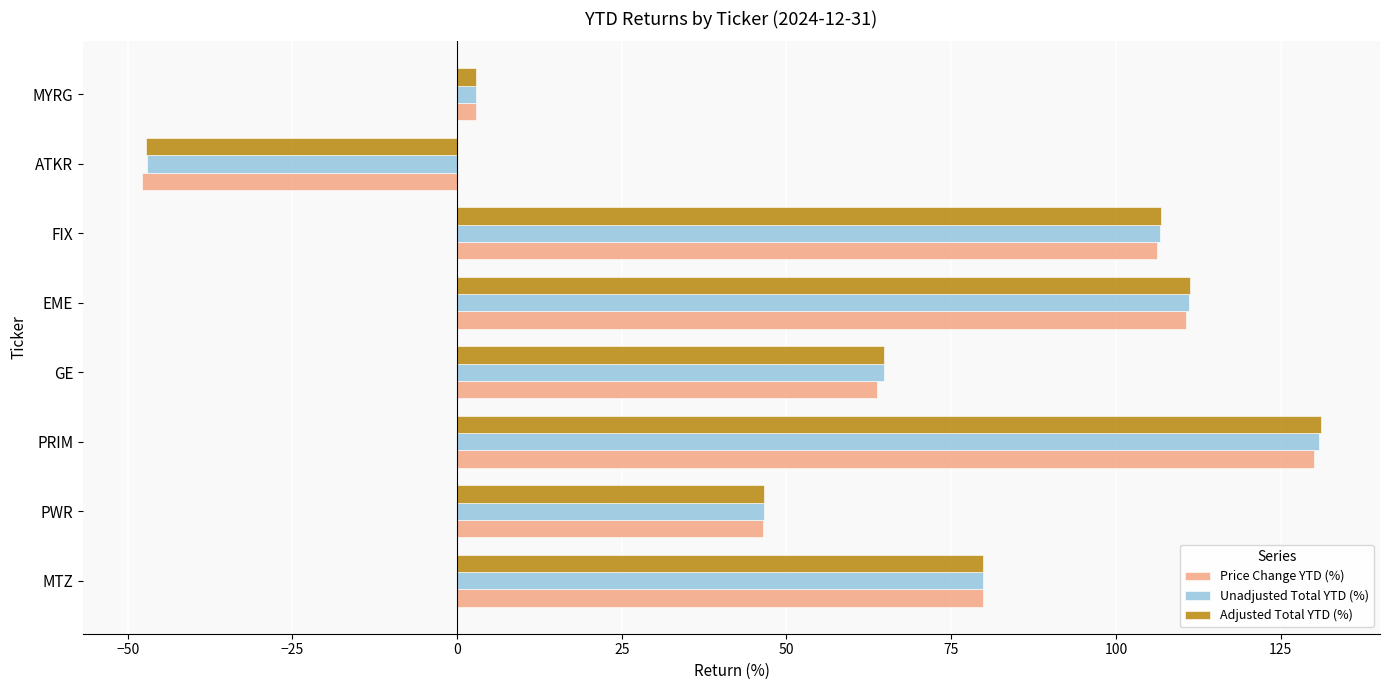

What is the difference between the second highest and minimum values in the Price Change YTD (%) series?

158.5